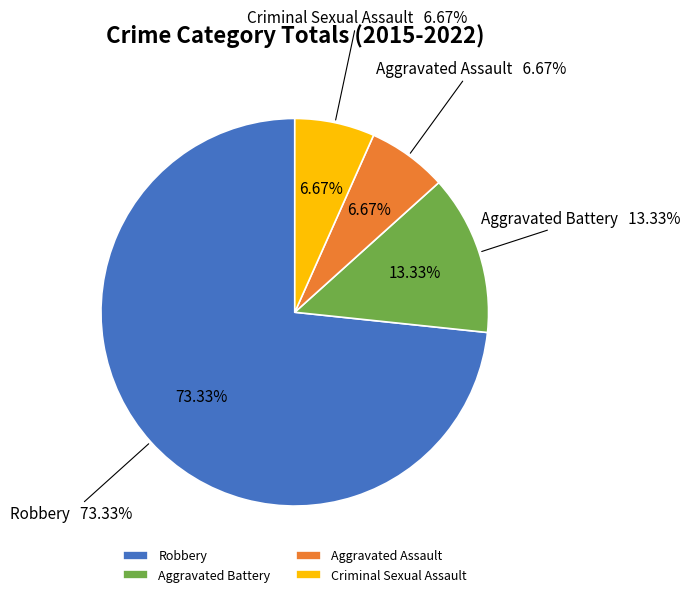

What percentage is the Criminal Sexual Assault slice, to the nearest percent?

7%